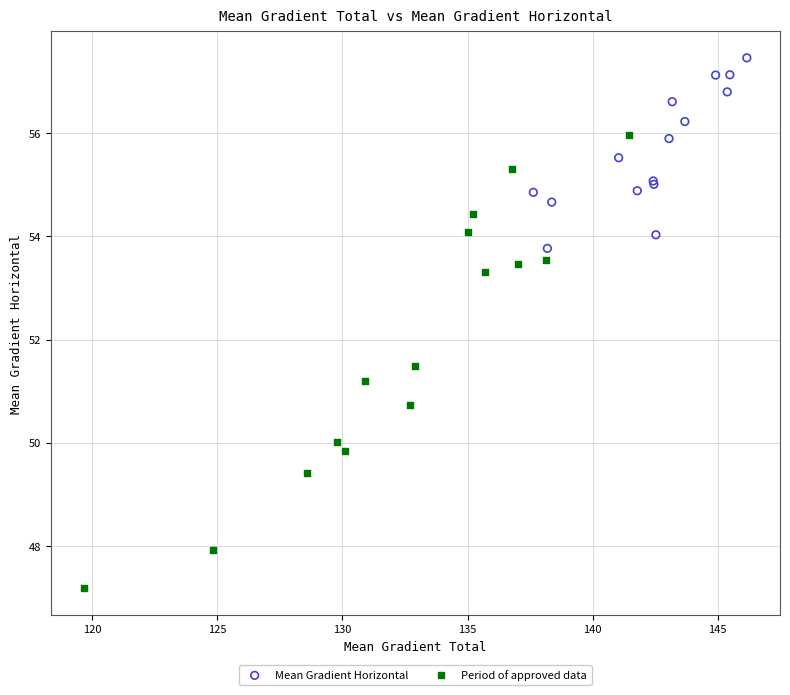

Which series contains the highest Y value?

Mean Gradient Horizontal